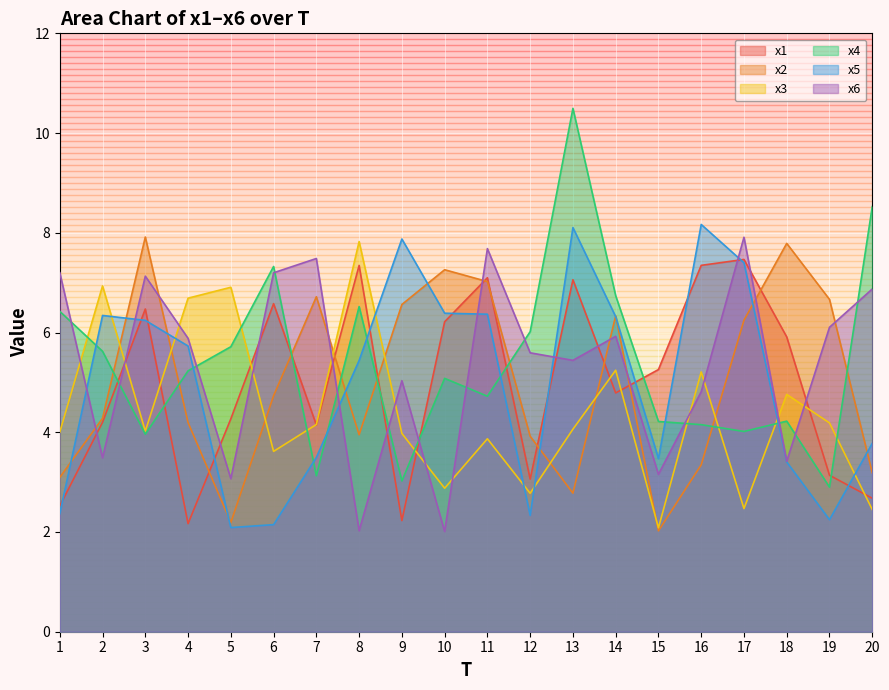

After their last crossing, which series has the higher values: x3 or x5?

x5